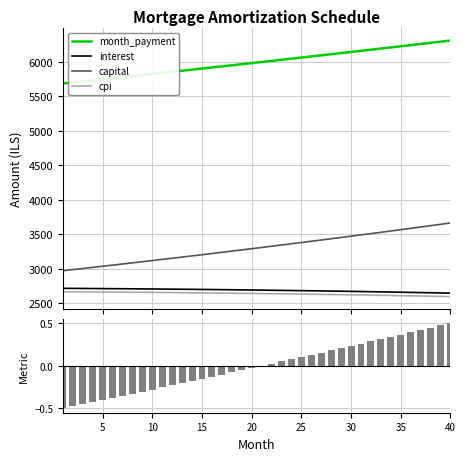

What is the lowest value of the capital series?

2971.5